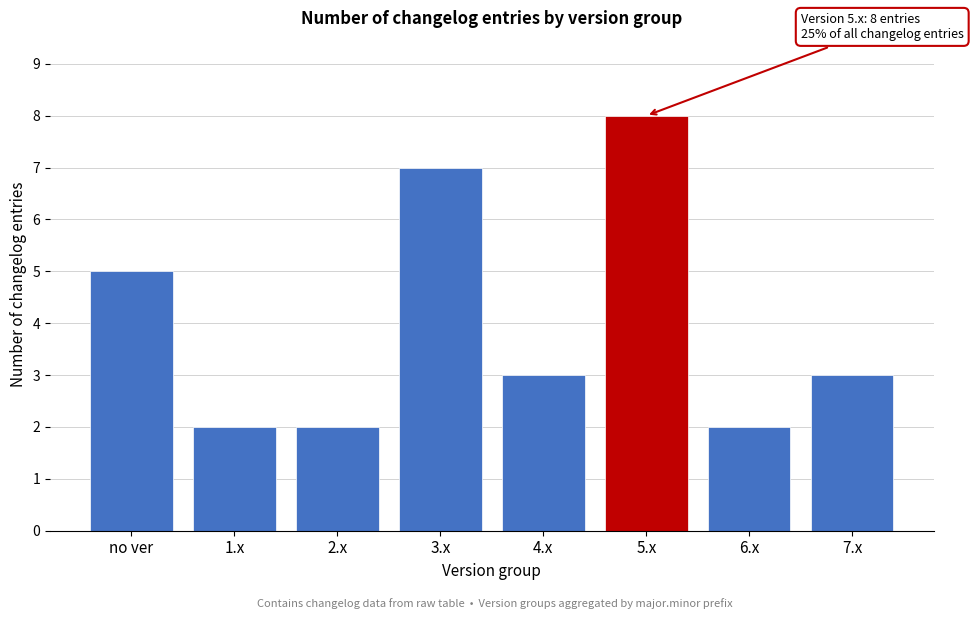

Reading left to right, transcribe all the data shown in this chart.

5	2	2	7	3	8	2	3